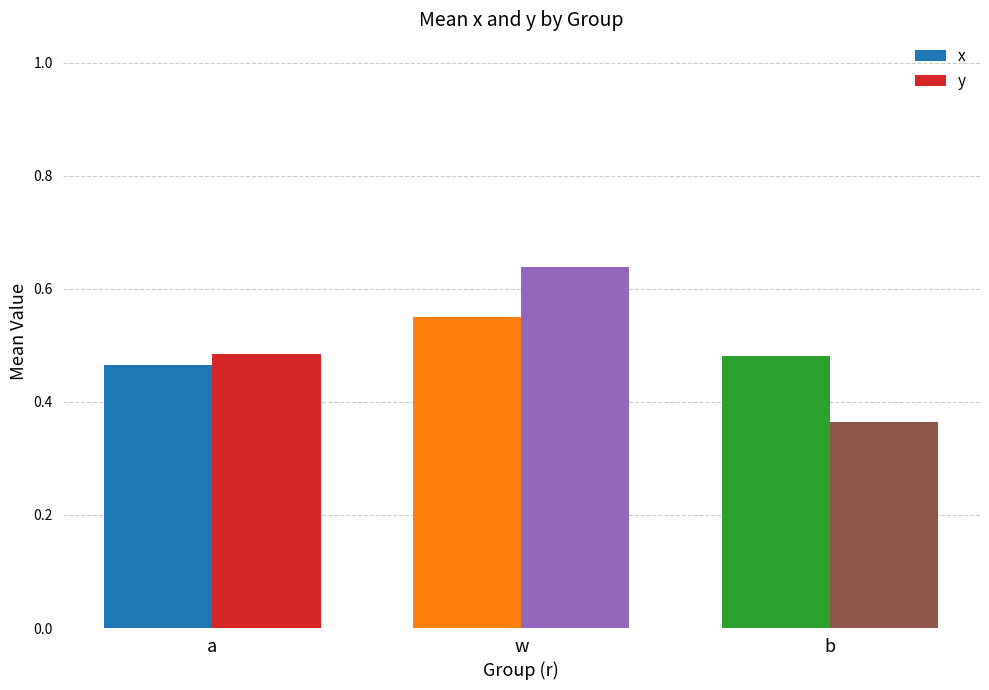

Which series has the largest range (max minus min)?

y